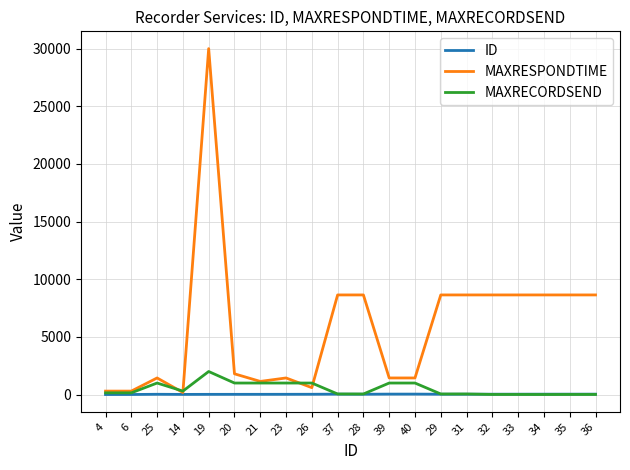

Which series has the largest total across all categories?

MAXRESPONDTIME